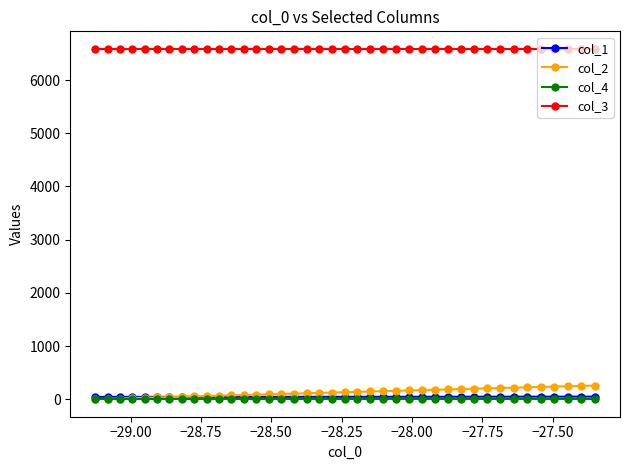

Which series has the largest total across all categories?

col_3